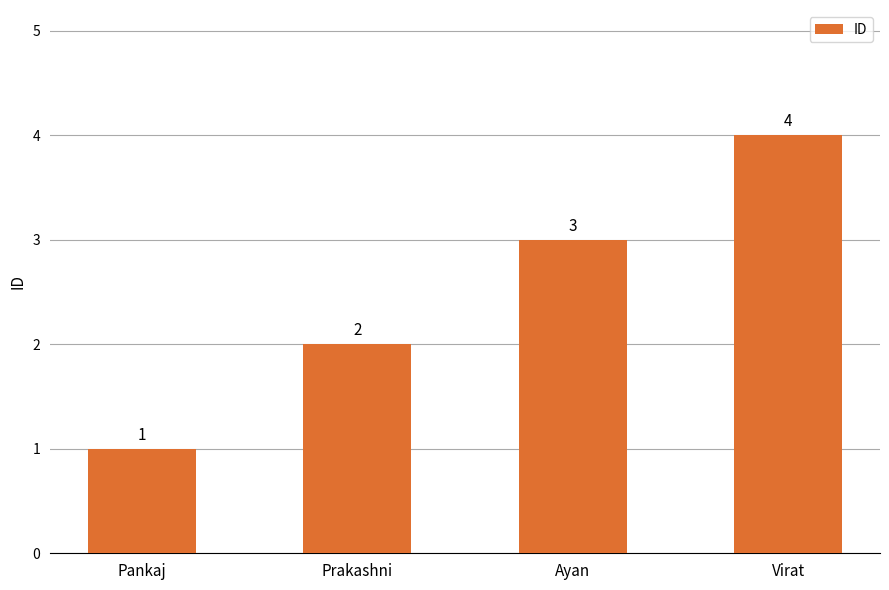

What is the change in value from Pankaj to Virat?

+3